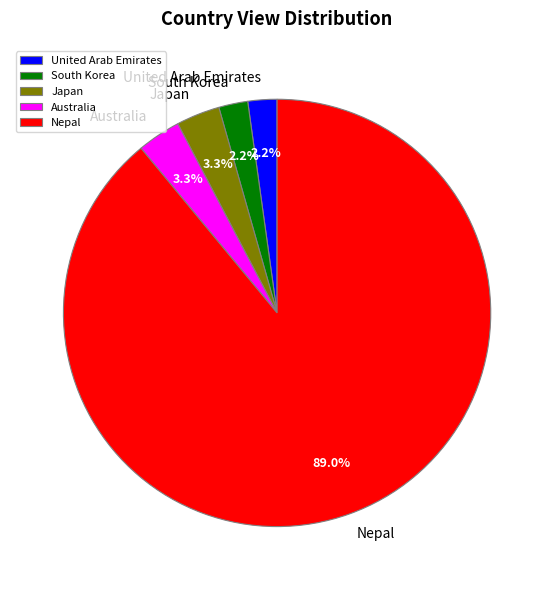

What percentage is the Nepal slice, to the nearest percent?

89%